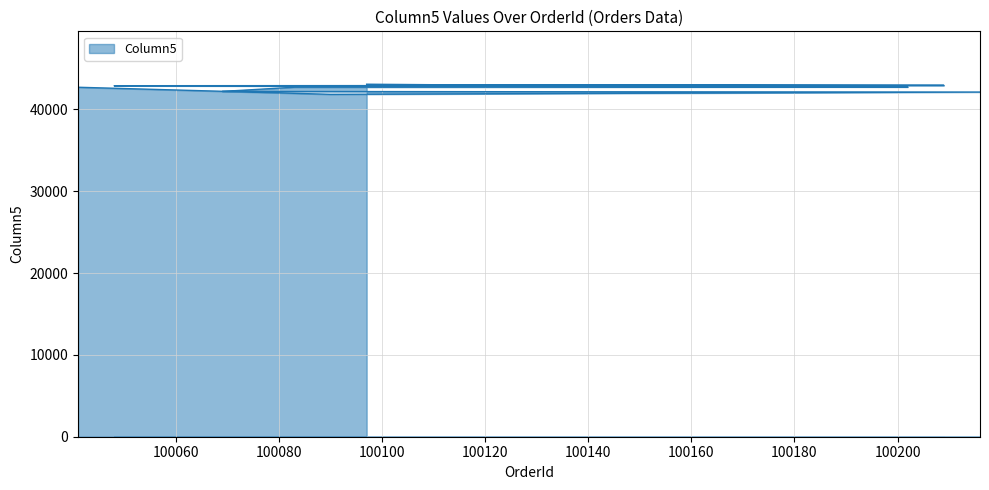

How many lines are shown in the chart?

1